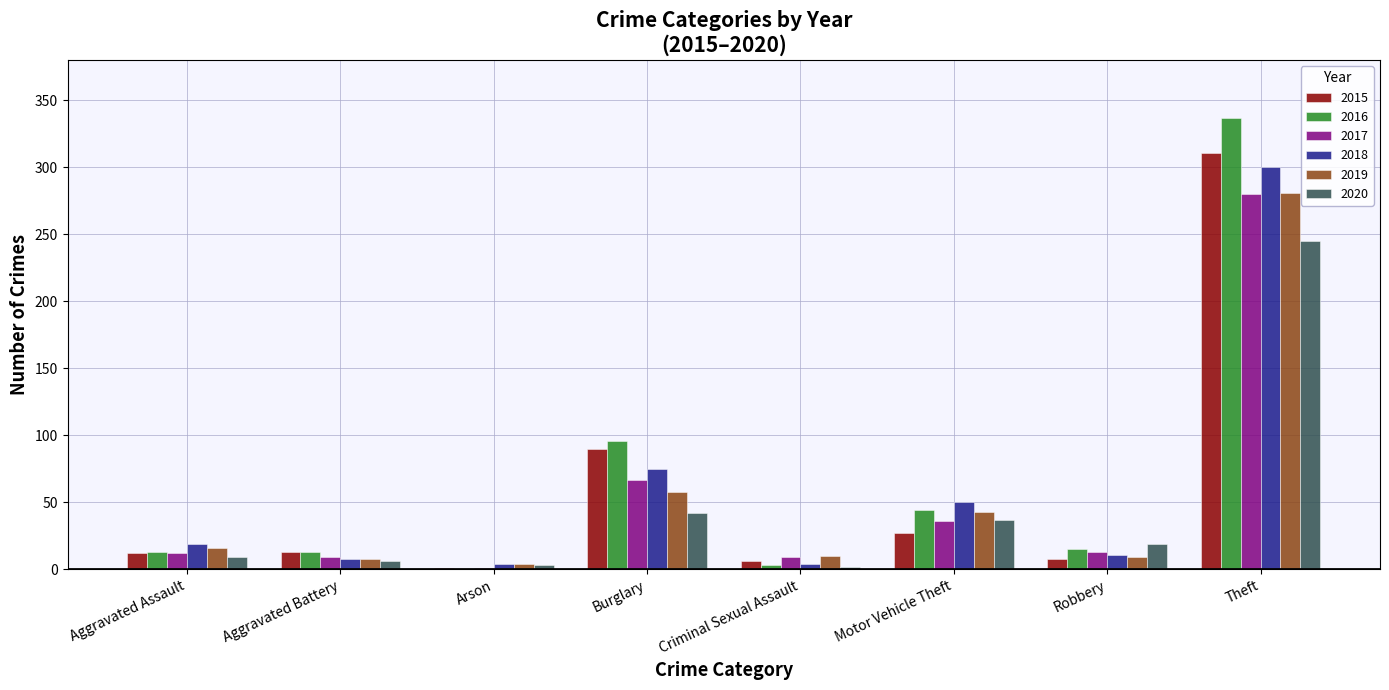

What value does the 2018 series have at Burglary, to the nearest 10?

80